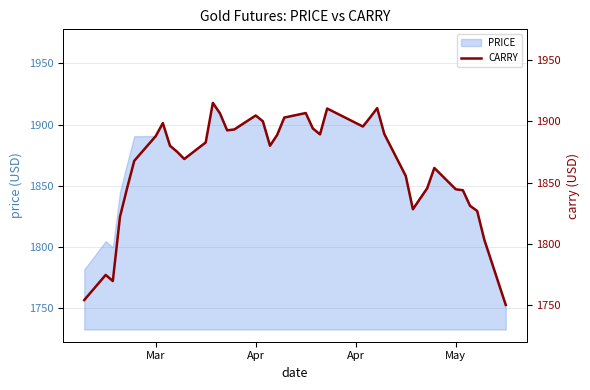

The value of PRICE at May is 1123.6. True or false?

False